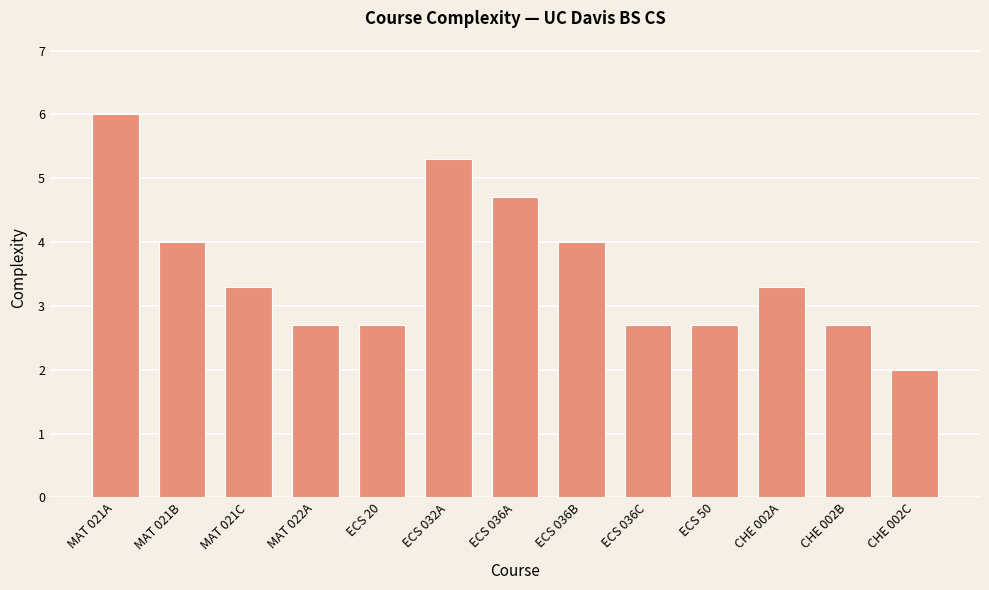

Reading left to right, list all the values displayed in this chart.

MAT 021A=6.0	MAT 021B=4.0	MAT 021C=3.3	MAT 022A=2.7	ECS 20=2.7	ECS 032A=5.3	ECS 036A=4.7	ECS 036B=4.0	ECS 036C=2.7	ECS 50=2.7	CHE 002A=3.3	CHE 002B=2.7	CHE 002C=2.0